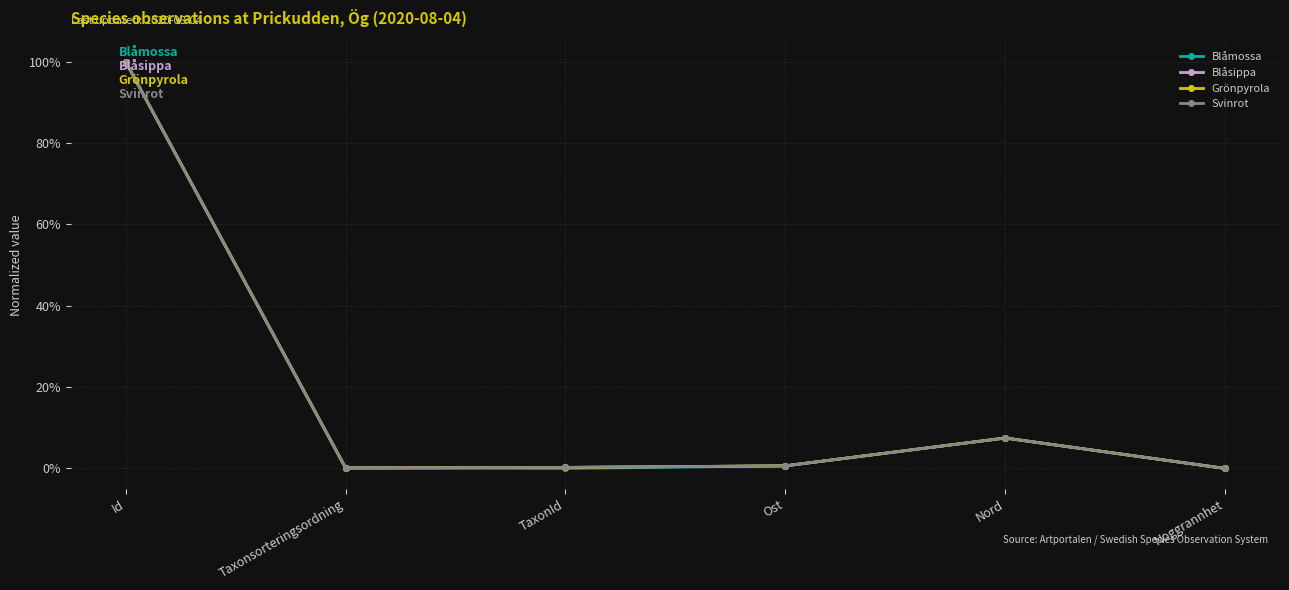

Is it true that Grönpyrola equals 1.0 at Id?

True